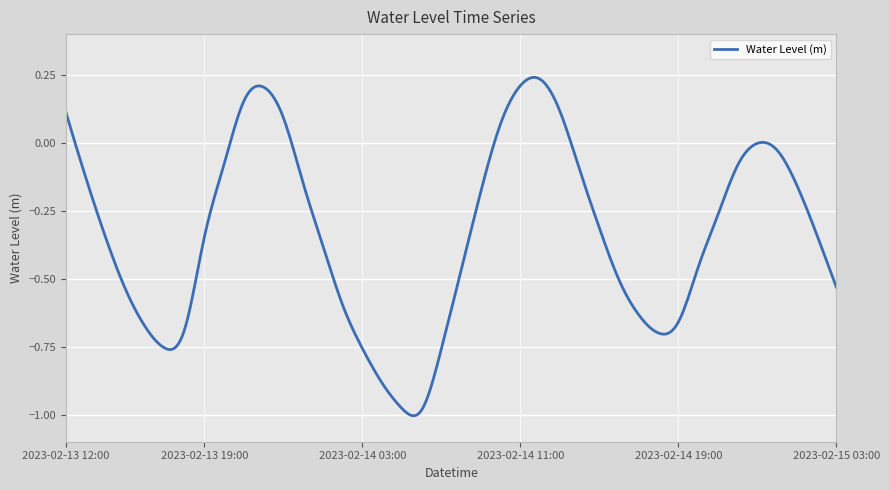

What is the difference between the maximum and minimum values?

1.2